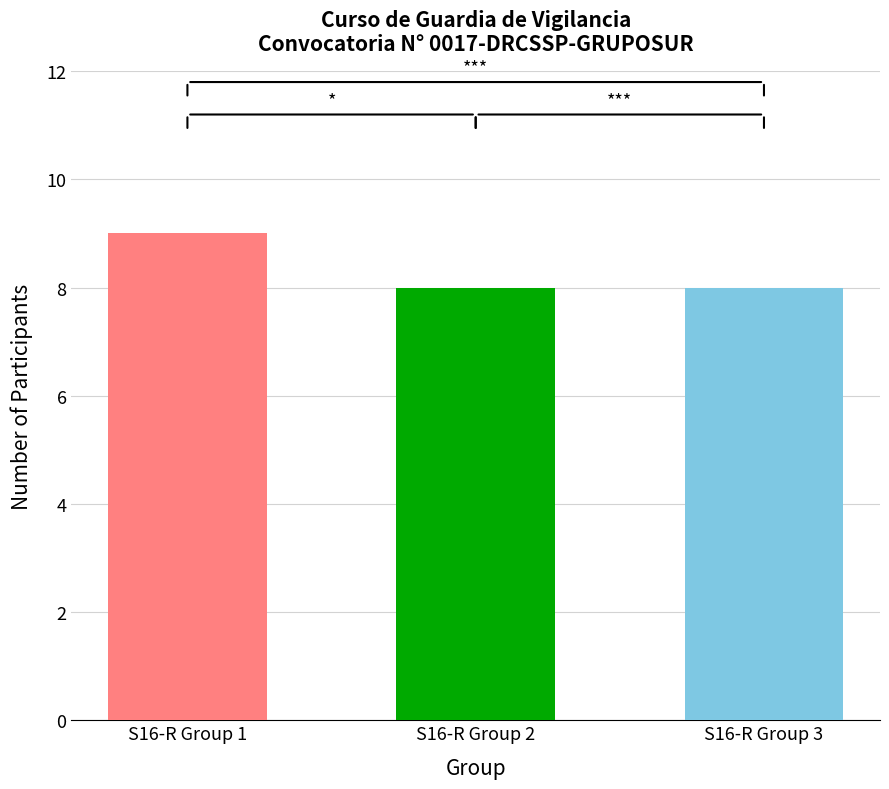

Count the number of categories in the chart.

3